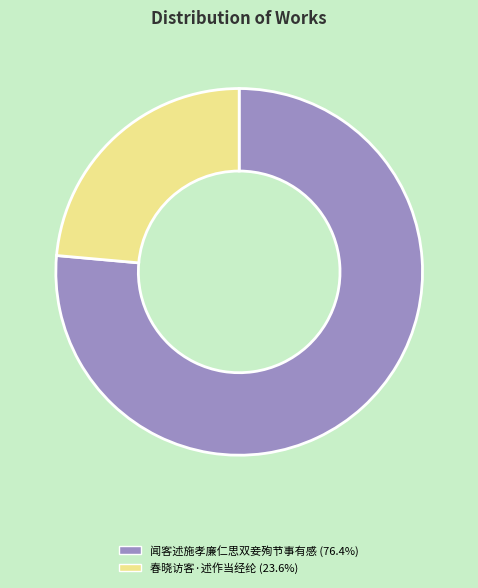

Is there any slice that represents more than half of the pie?

Yes